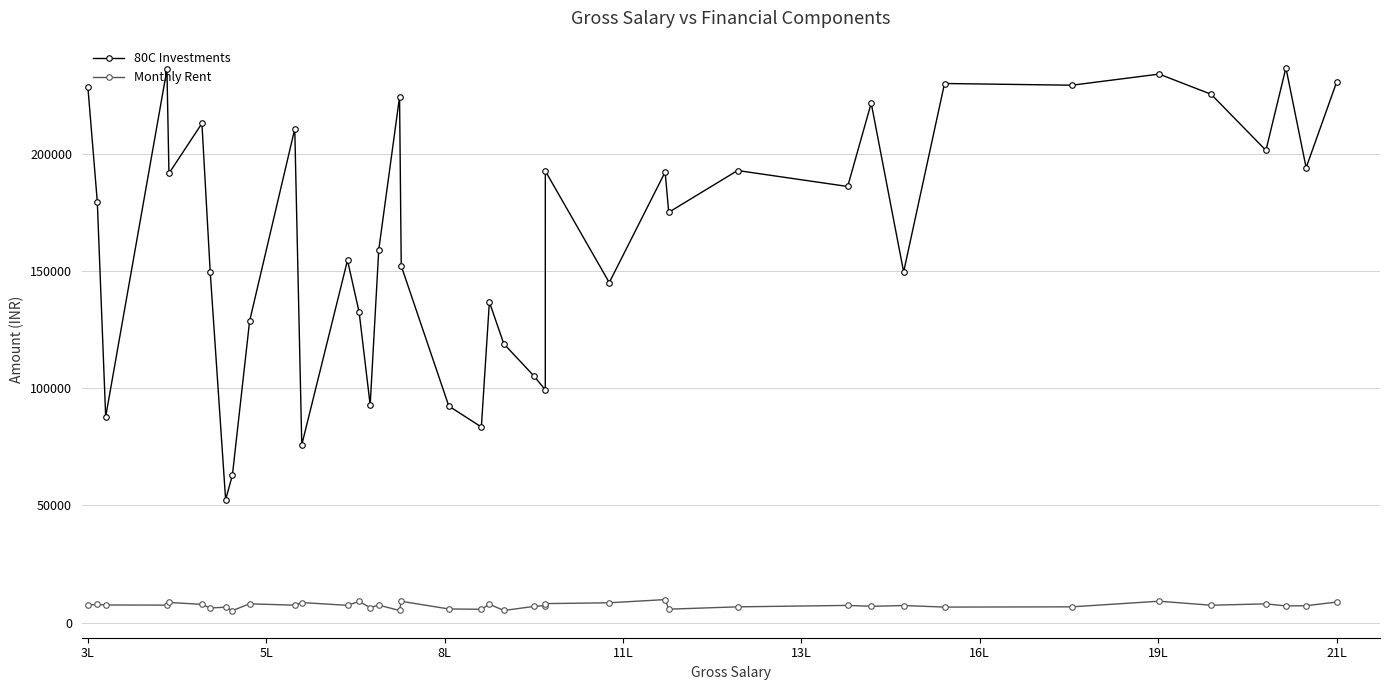

List the series in order of their peak value, highest first.

80C Investments, Monthly Rent